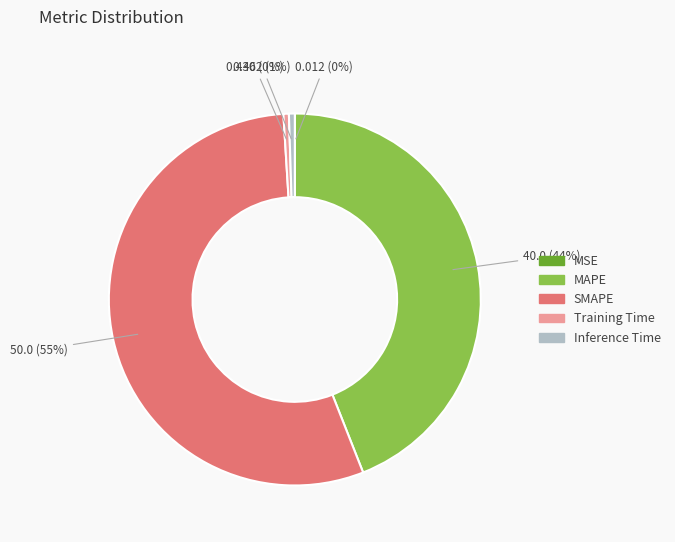

Which slice is the largest?

SMAPE